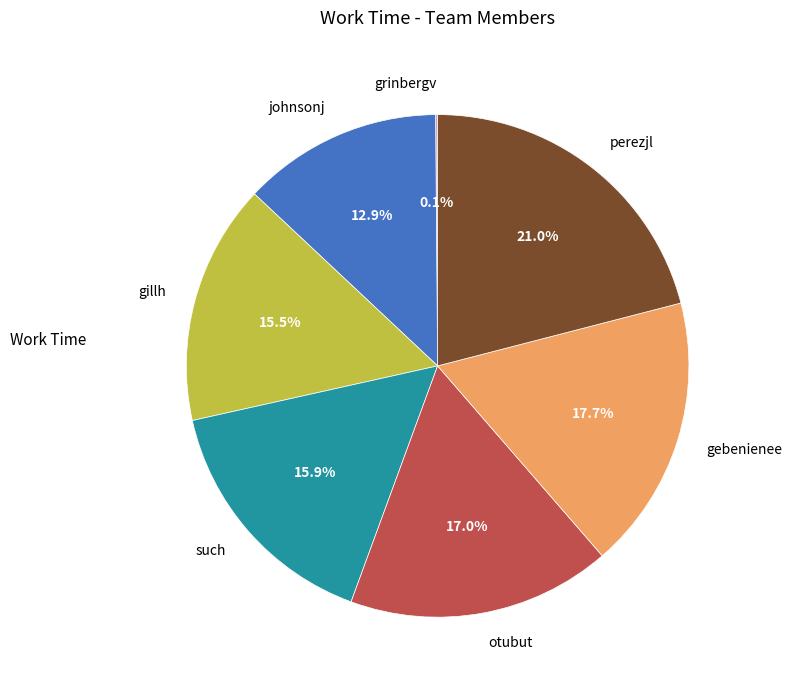

Which slice is the largest?

perezjl